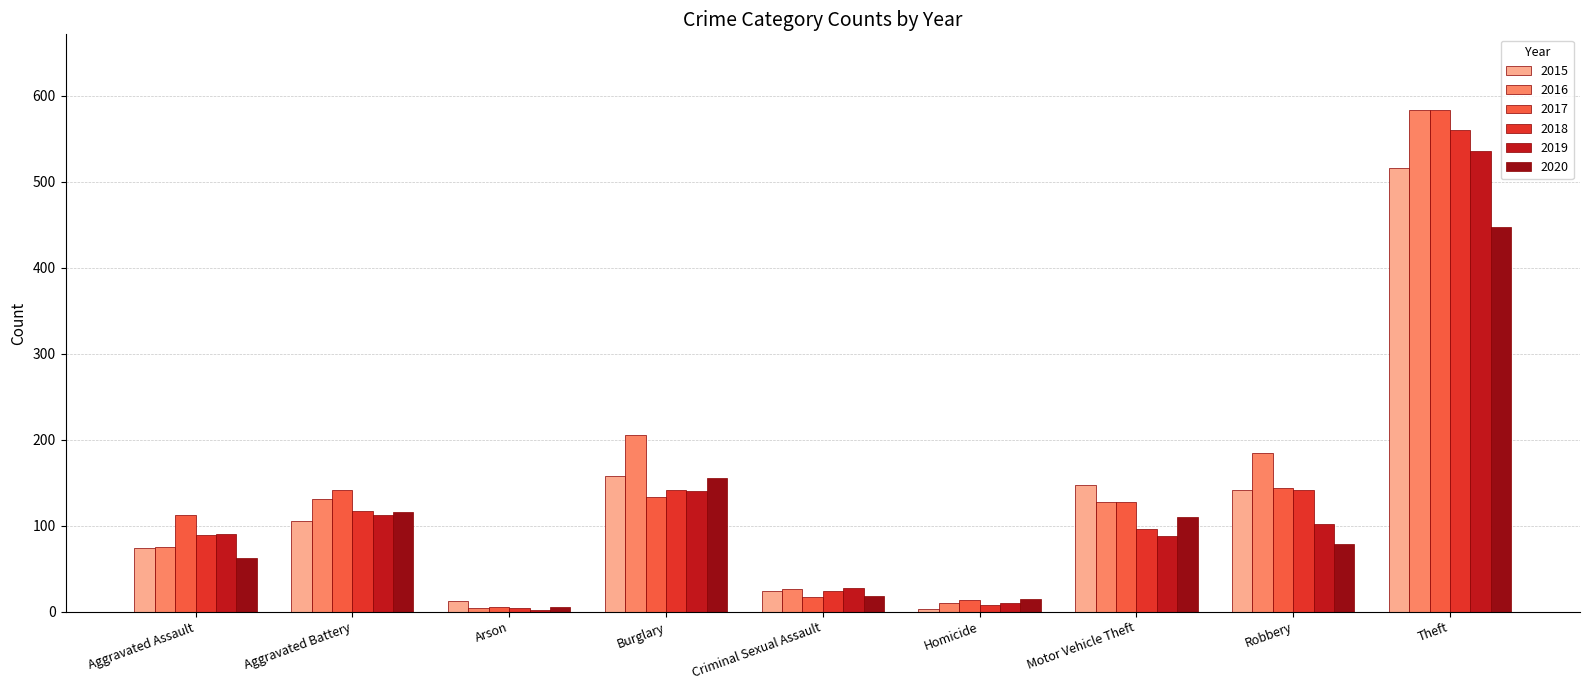

What is the maximum value shown in the chart?

584